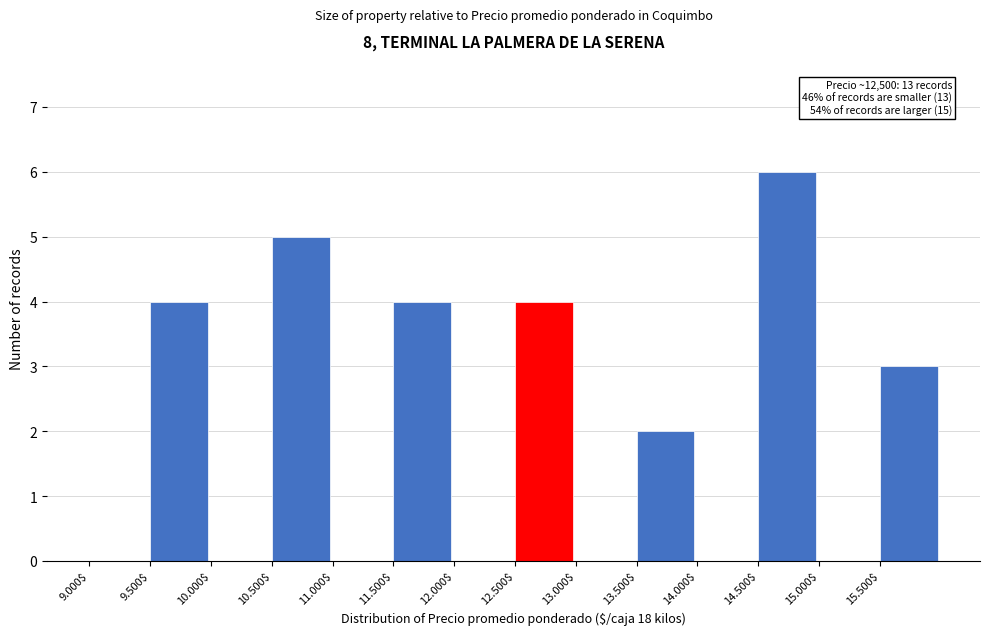

What is the sum of all values?

28